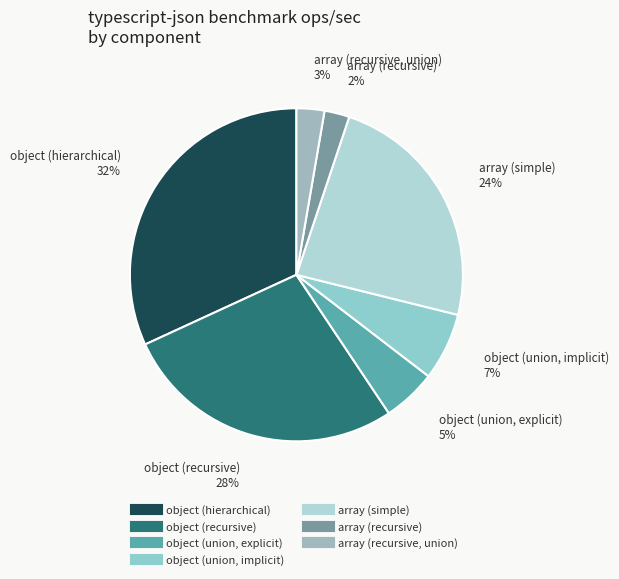

Is the sum of object (hierarchical) and object (recursive) greater than half?

Yes